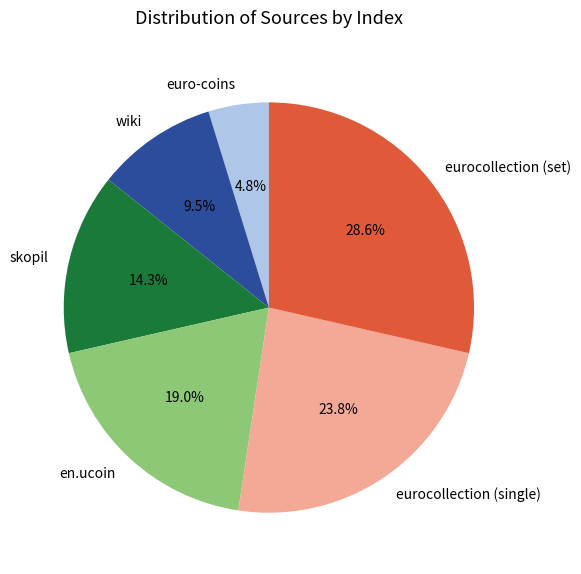

To the nearest percent, what is the average slice percentage?

17%